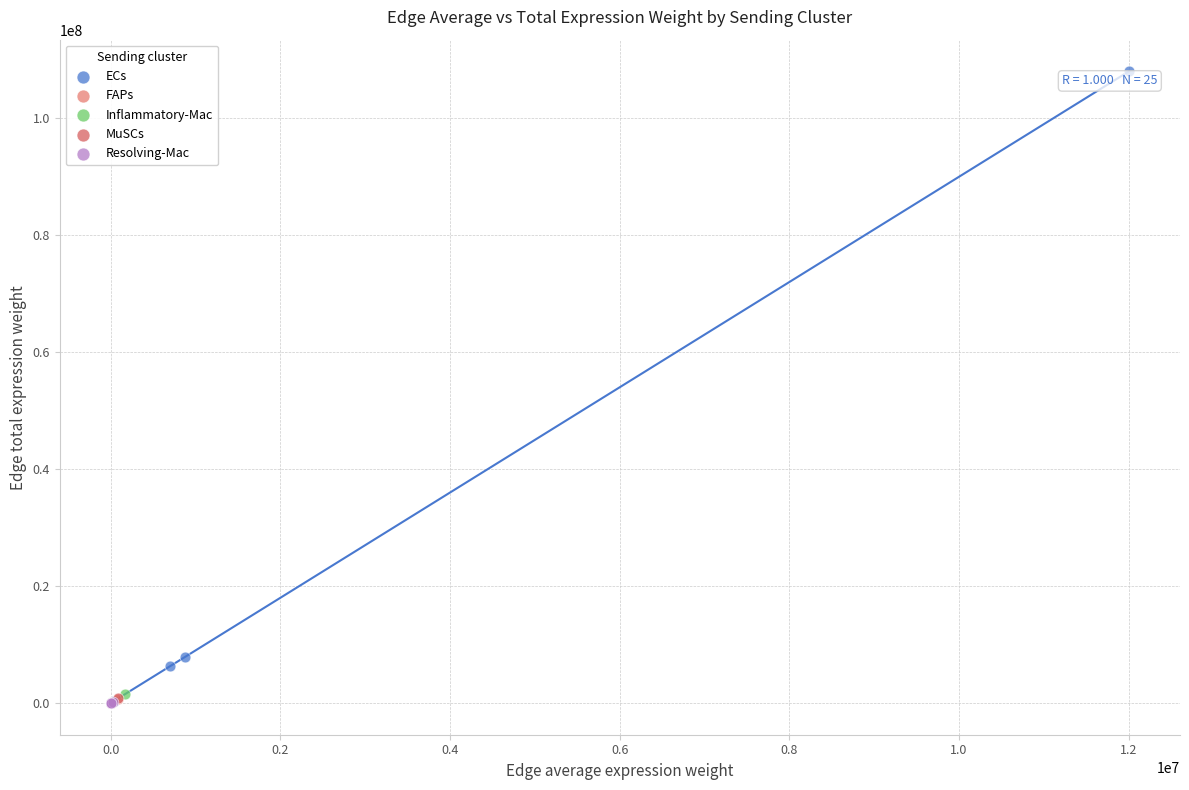

Which series reaches the maximum Y coordinate?

ECs